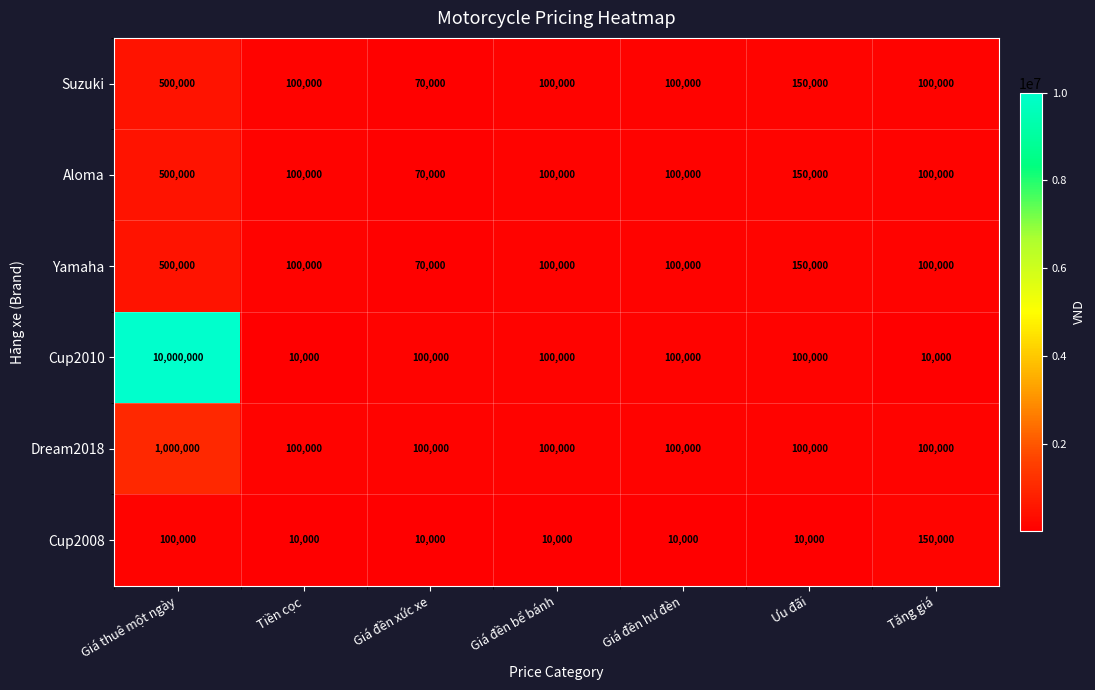

Where does the Yamaha series first go above 100000?

Giá thuê một ngày